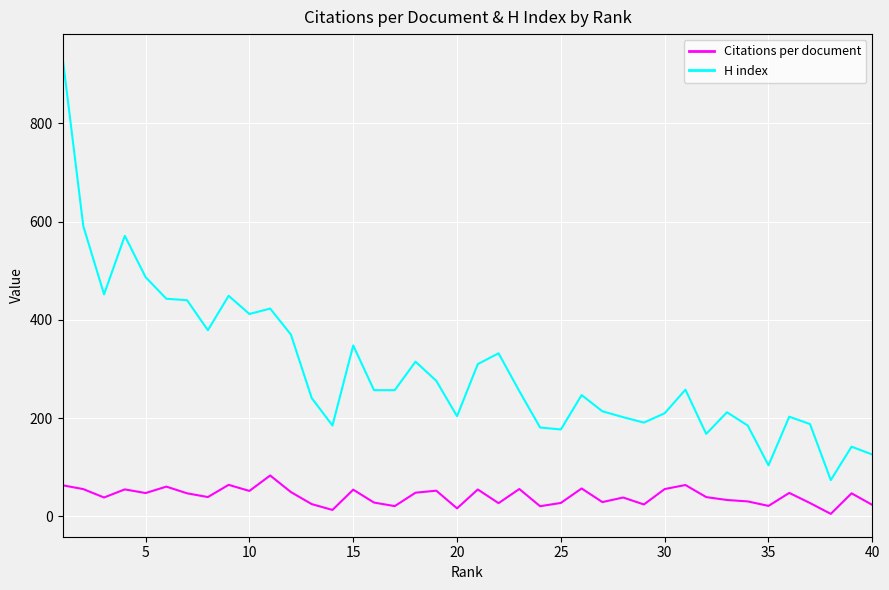

Which series has the largest total across all categories?

H index